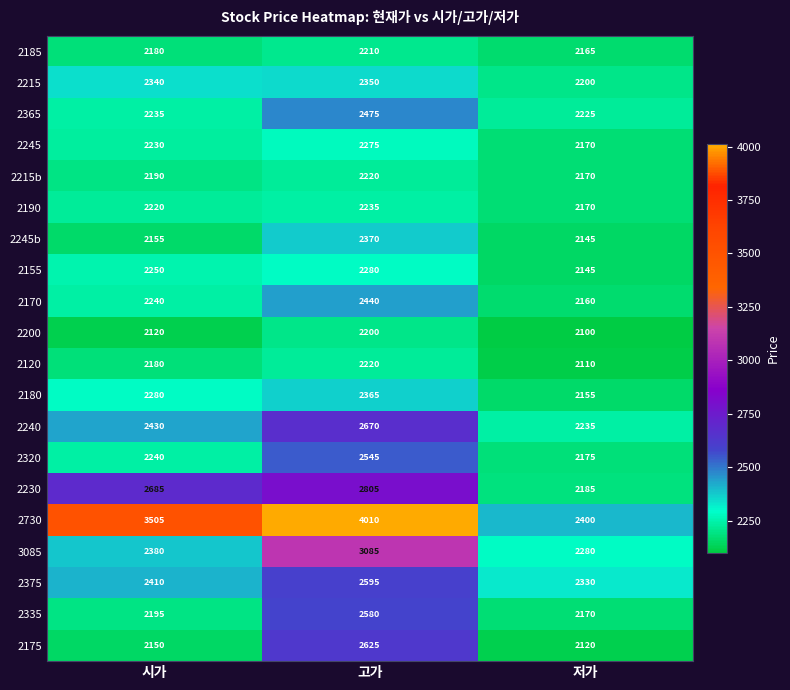

Which category has the highest value across all series?

고가